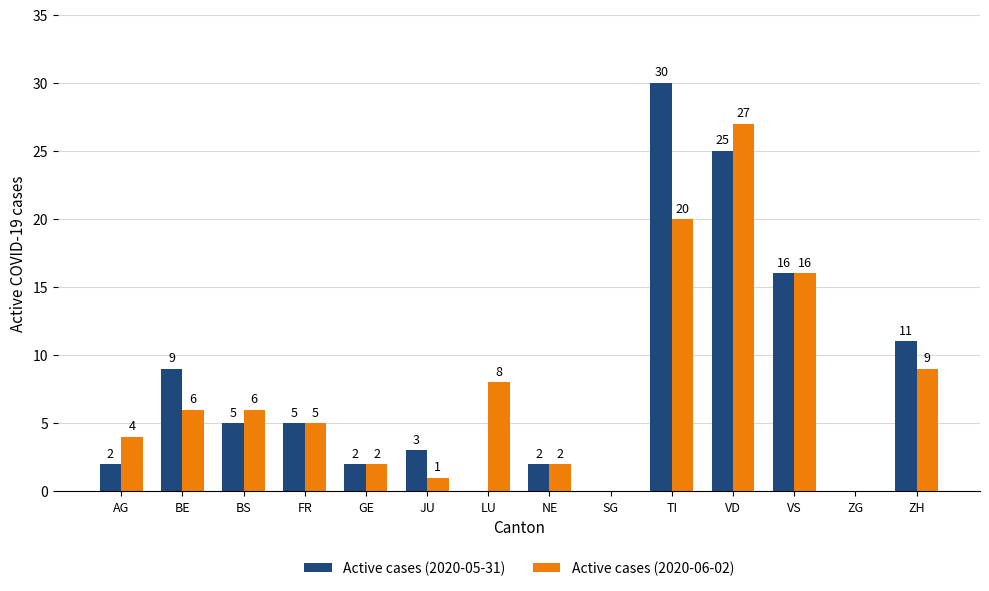

At which category is the sum across all series the highest?

VD